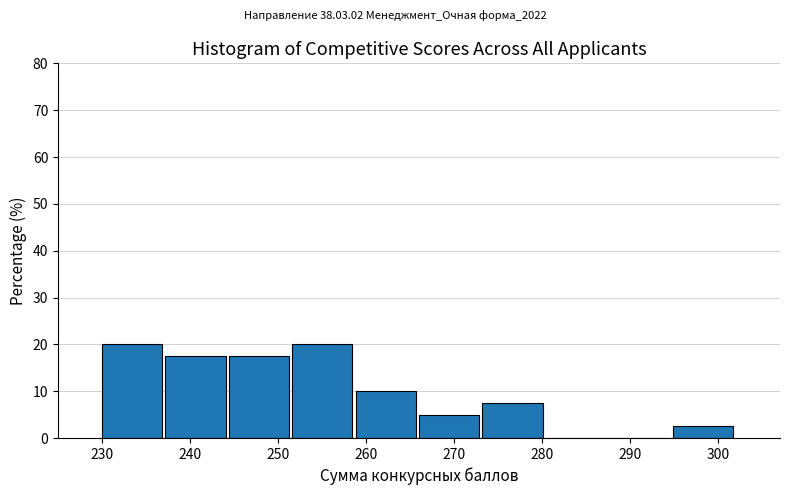

What is the height of the bar covering 244.4 to 251.6 on the x-axis? Neither the bar edges nor the heights are printed on the chart, so give them approximately, as read against the axes.

18